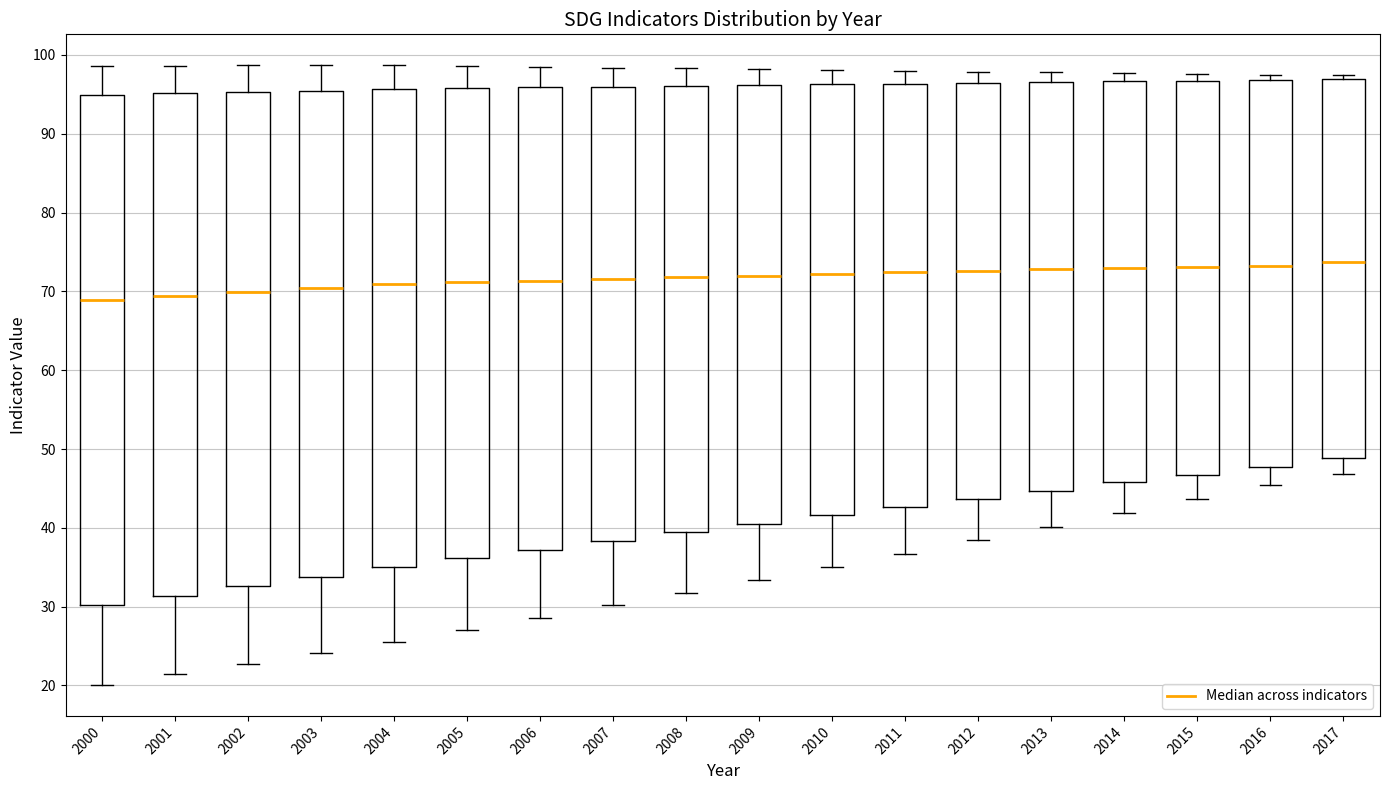

Where does the lower whisker of the box at x = 2012 end on the y-axis? The values are not printed on the chart, so give them approximately, as read against the axis.

38